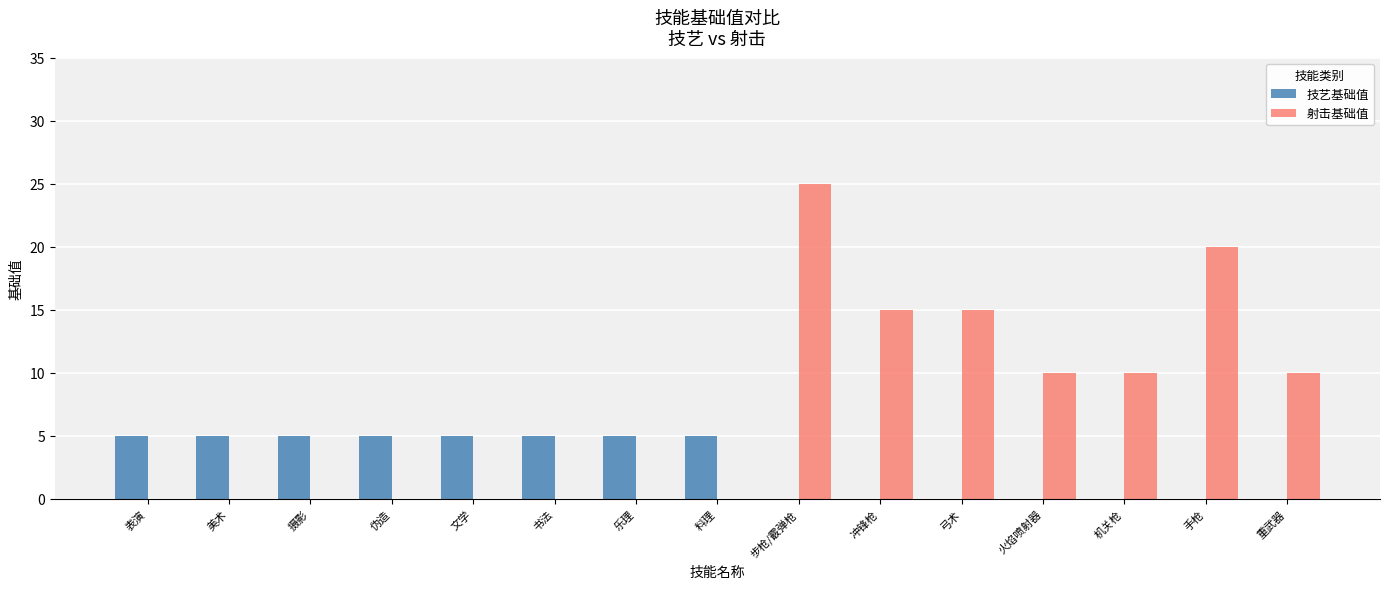

At which category is the sum across all series the highest?

步枪/霰弹枪